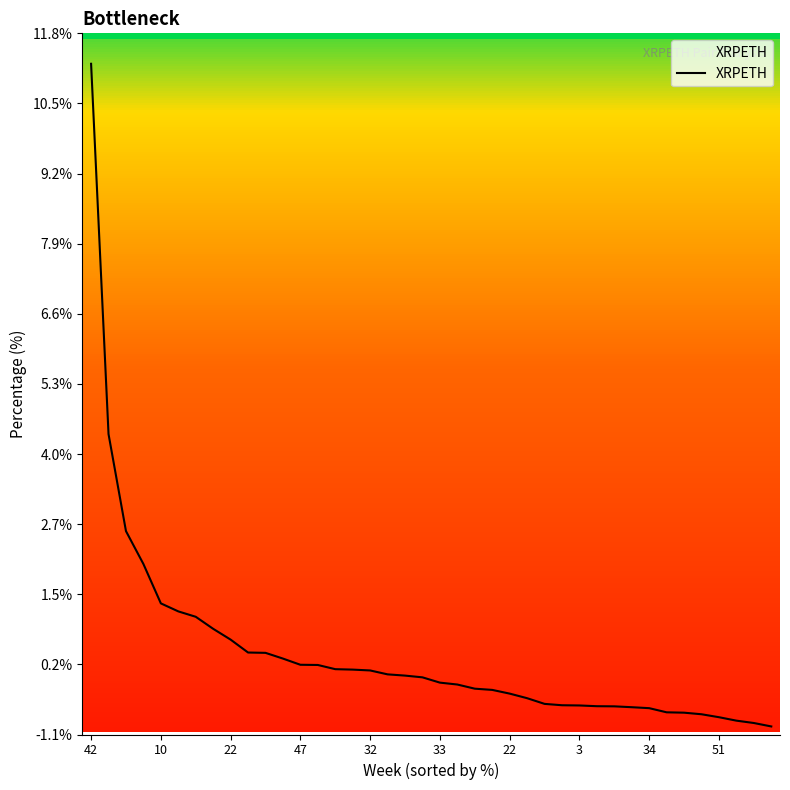

Which has a higher value, 18 or 11?

11